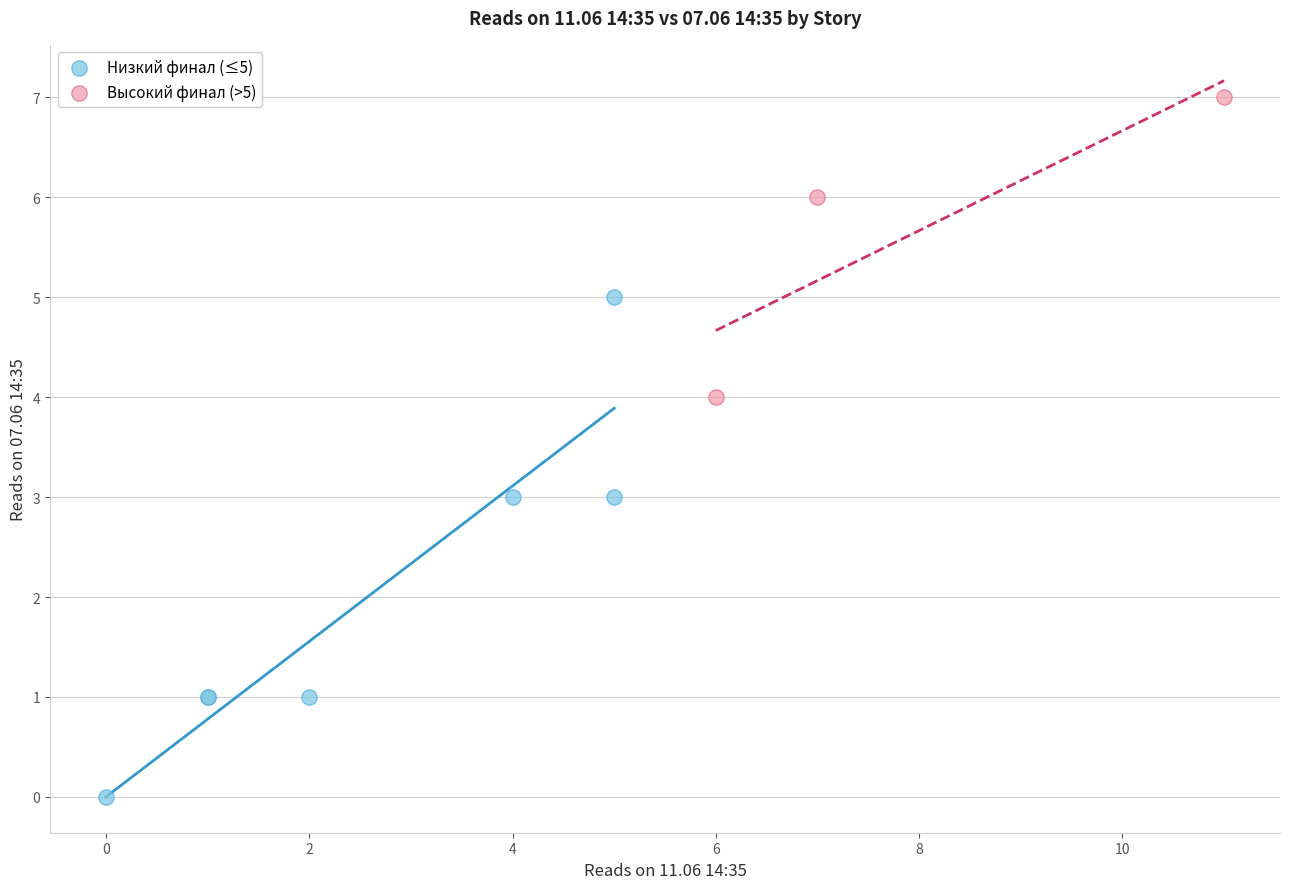

Which series reaches the minimum Y coordinate?

Низкий финал (≤5)